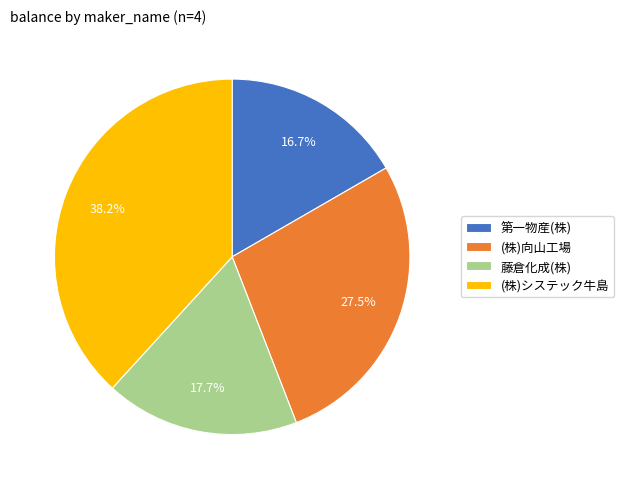

Which has a higher value, (株)向山工場 or (株)システック牛島?

(株)システック牛島